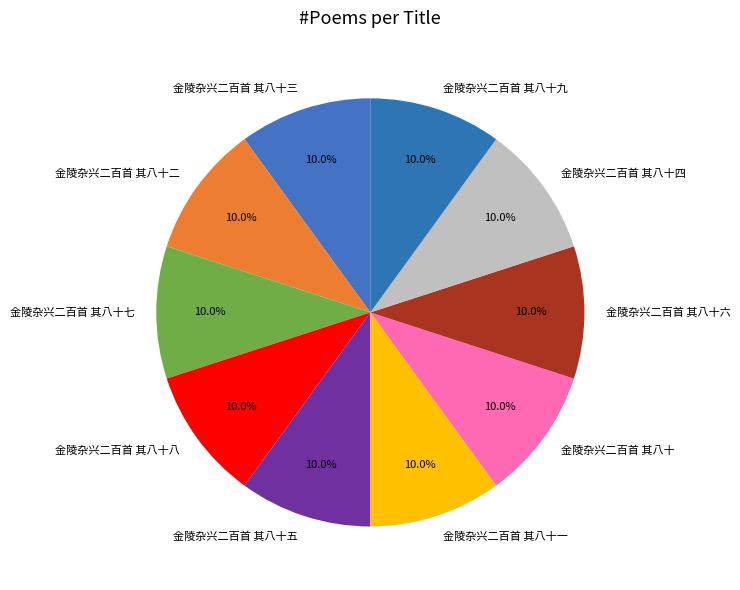

What is the ratio of the value at 金陵杂兴二百首 其八十九 to the value at 金陵杂兴二百首 其八十三?

1.0